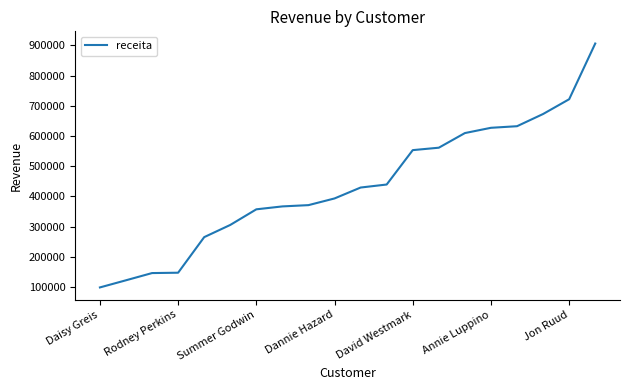

What is the smallest value displayed?

98646.9